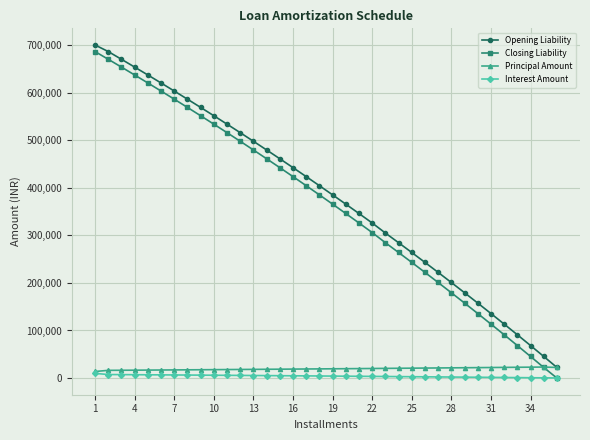

Which series has the widest spread of values?

Closing Liability